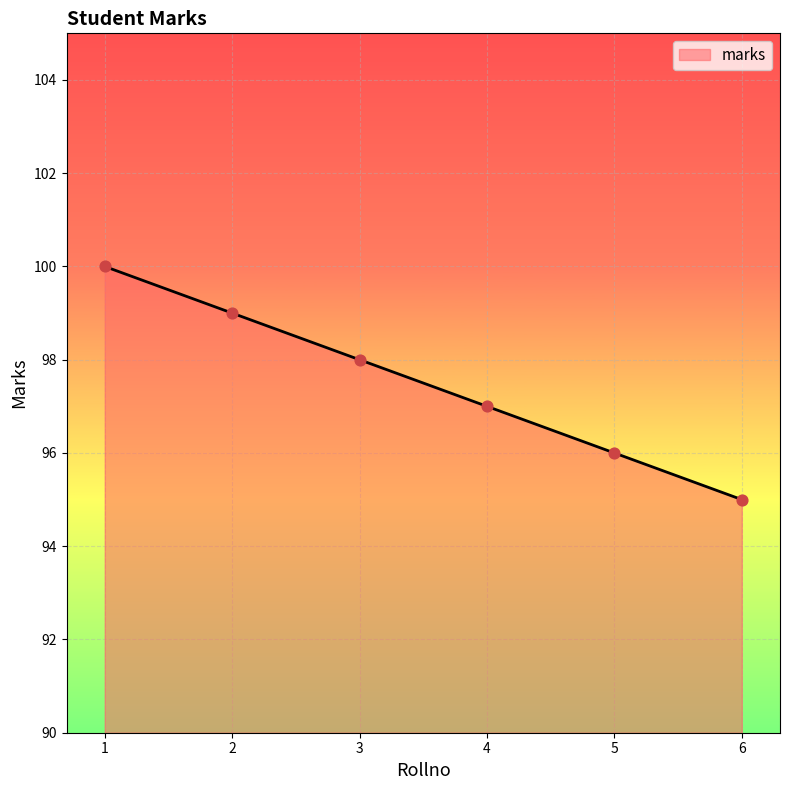

Which has a higher value, 5 or 2?

2